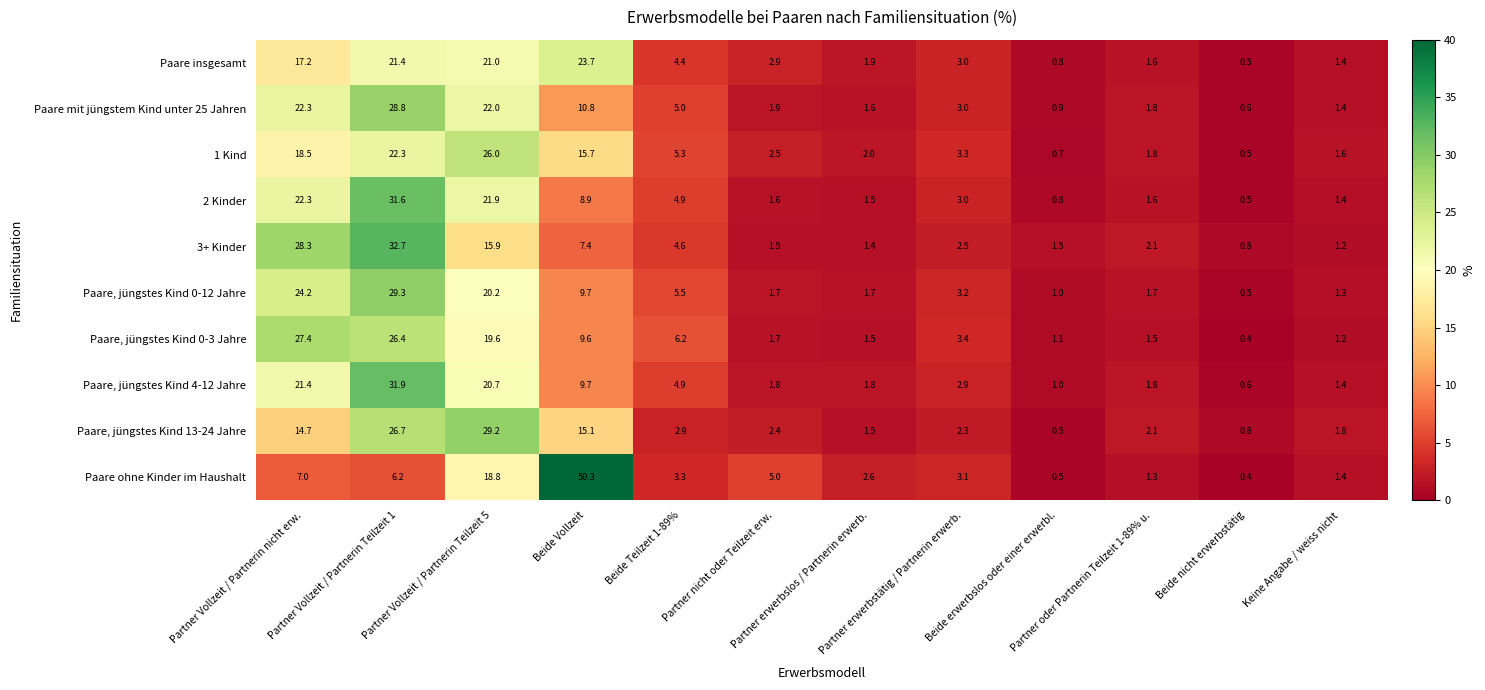

List the series in order of their peak value, highest first.

Paare ohne Kinder im Haushalt, 3+ Kinder, Paare, jüngstes Kind 4-12 Jahre, 2 Kinder, Paare, jüngstes Kind 0-12 Jahre, Paare, jüngstes Kind 13-24 Jahre, Paare mit jüngstem Kind unter 25 Jahren, Paare, jüngstes Kind 0-3 Jahre, 1 Kind, Paare insgesamt